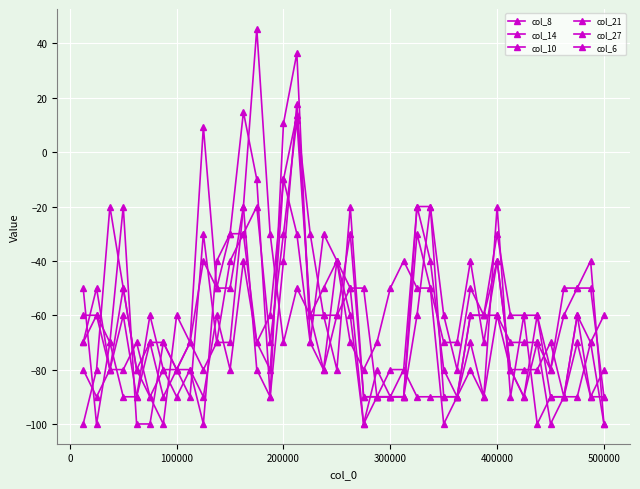

How many positive values does the col_27 series have?

1